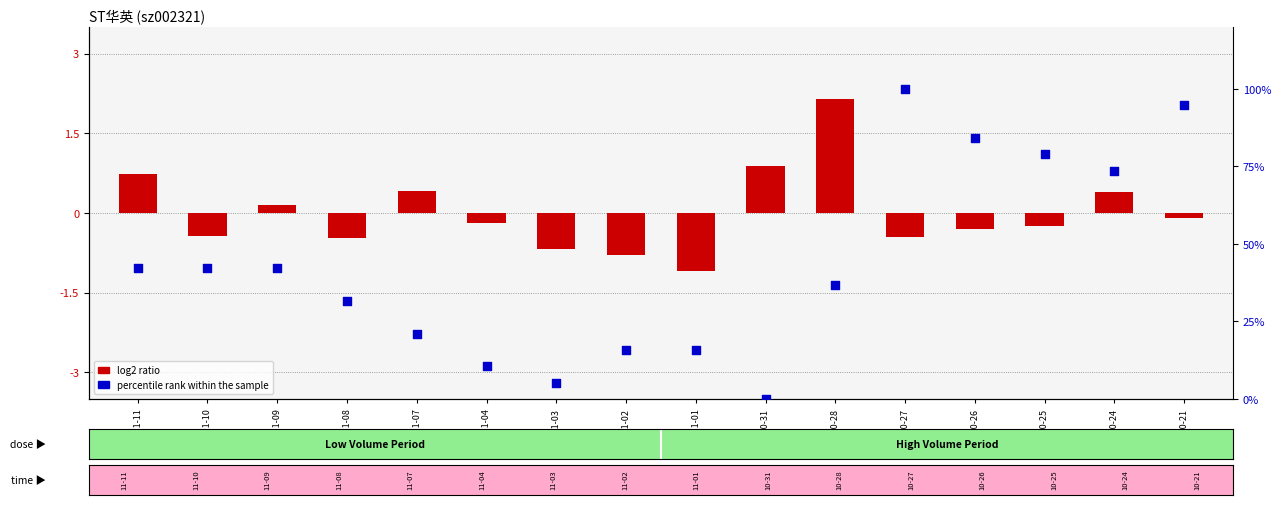

What is the total value across all series at 2022-11-10?

41.7